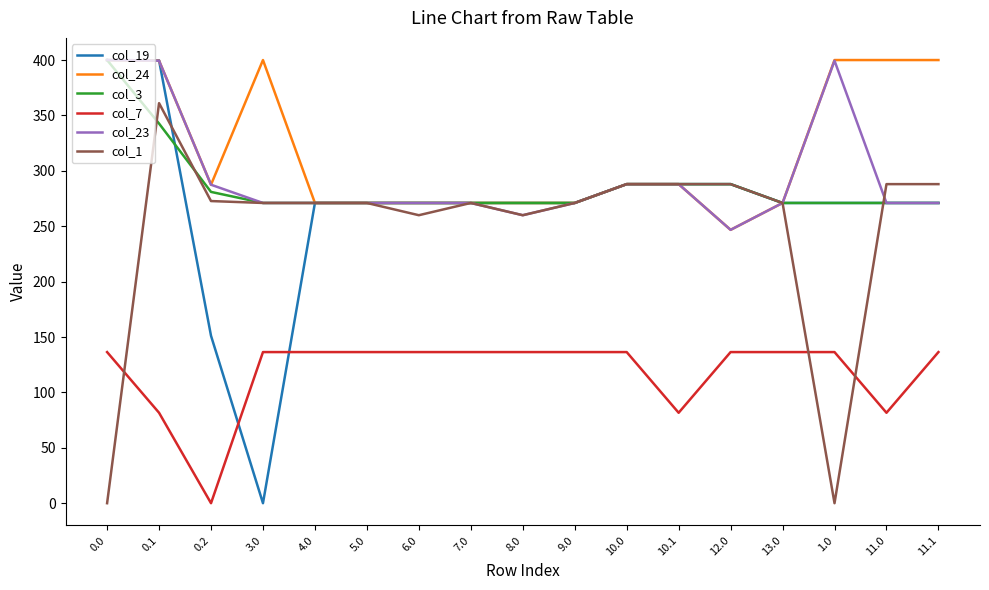

At which label does col_24 reach its minimum?

12.0